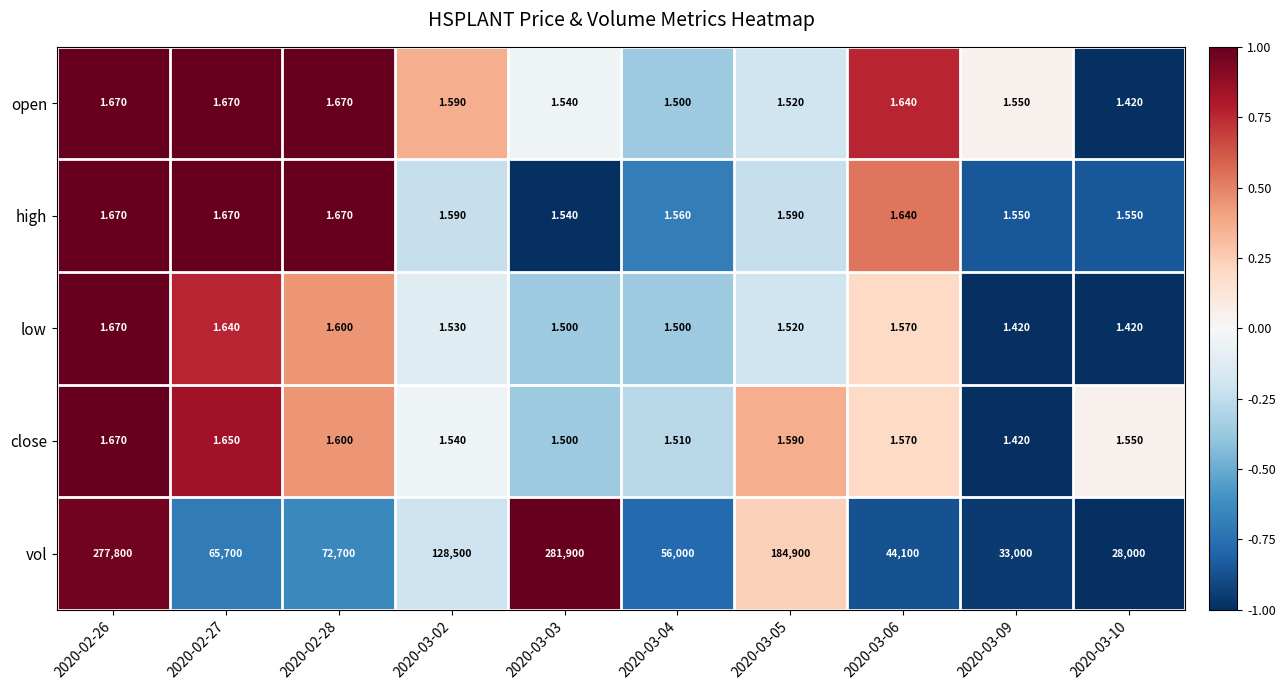

Which series has the widest spread of values?

vol